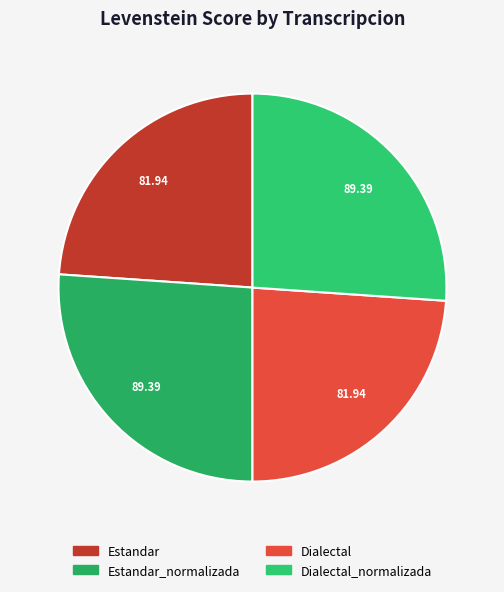

Does any single category account for the majority?

No